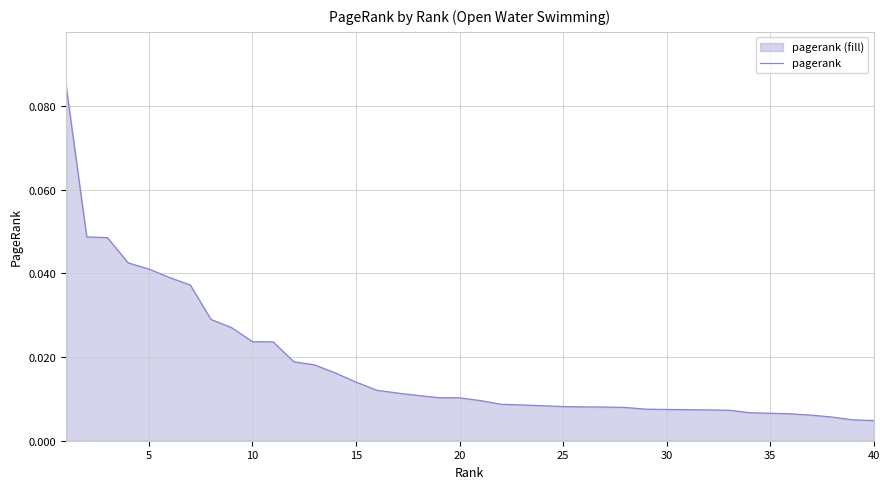

Which category has the lowest value across all series?

40